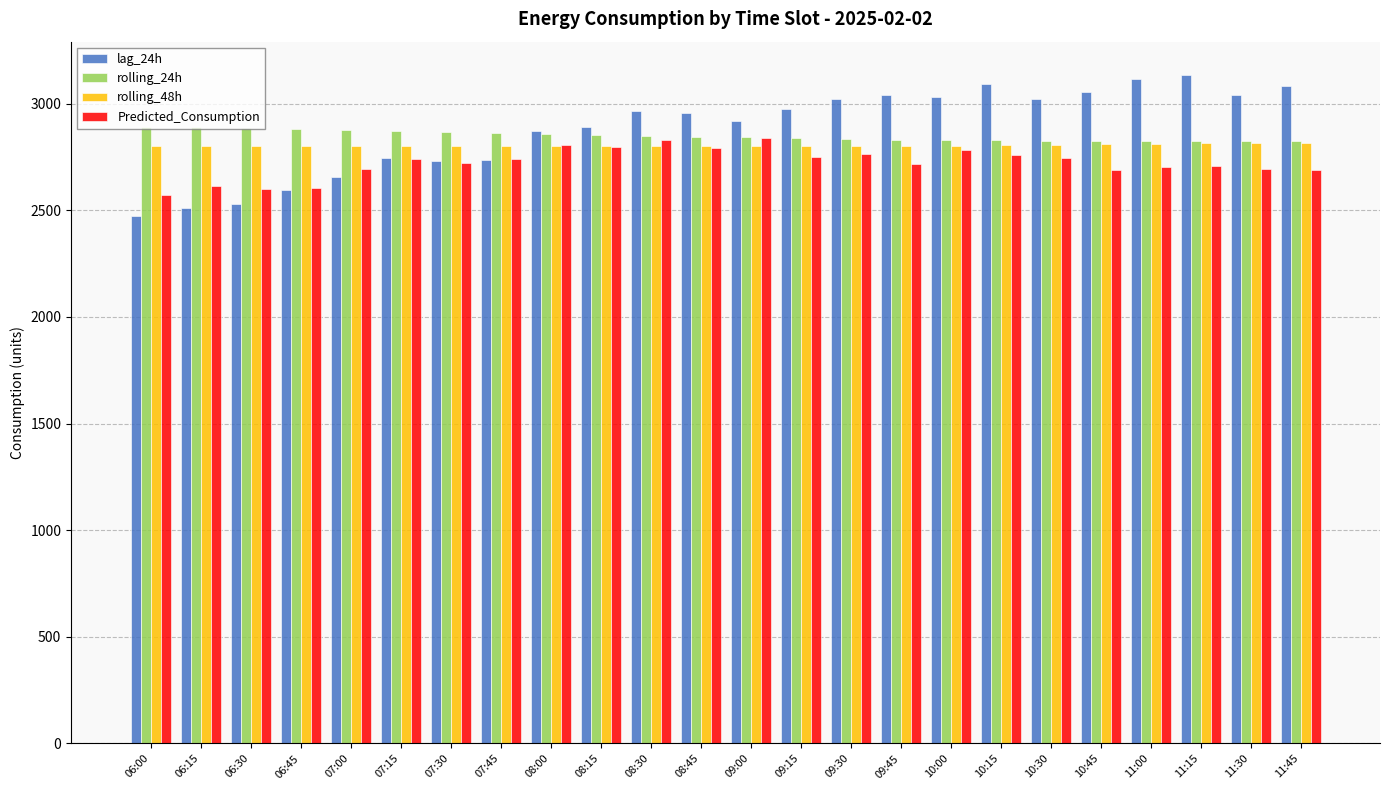

What is the value of the rolling_48h bar at the 22nd from the left?

2813.6